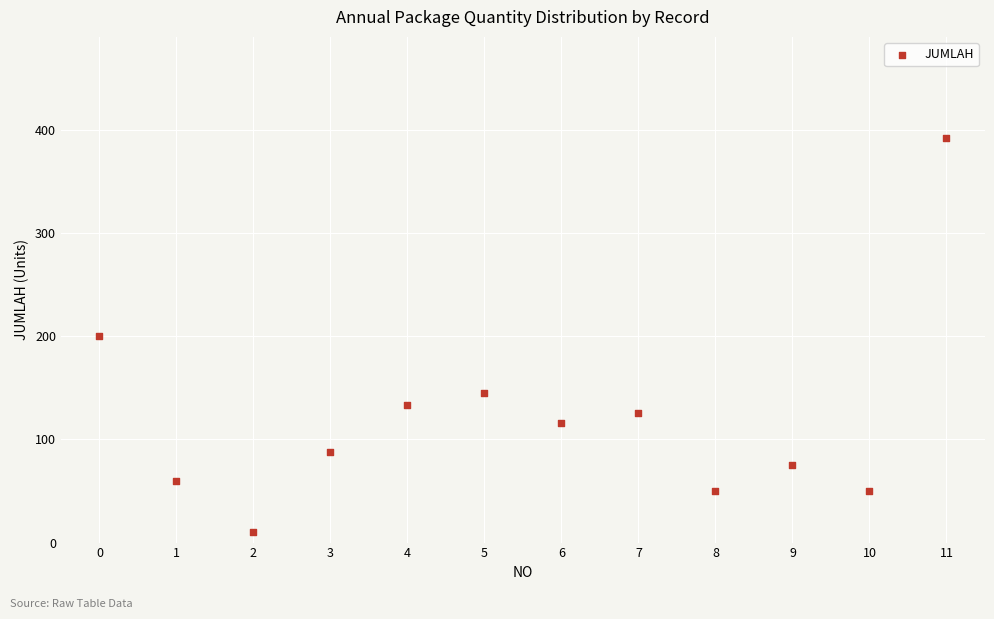

What is the average Y value?

120